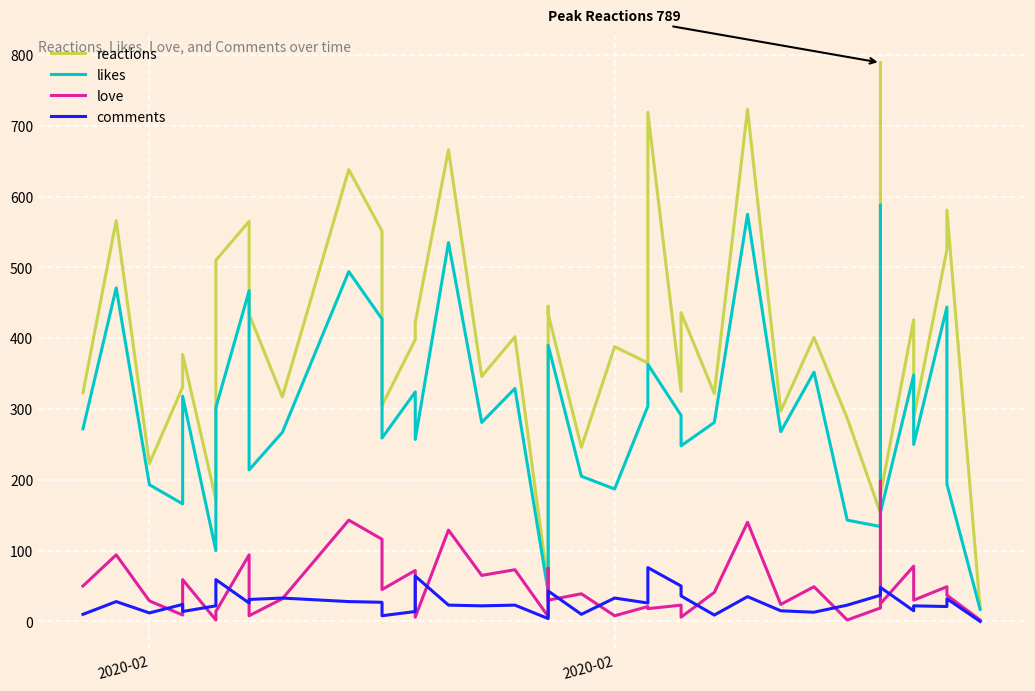

True or false: likes and love intersect in this chart.

False